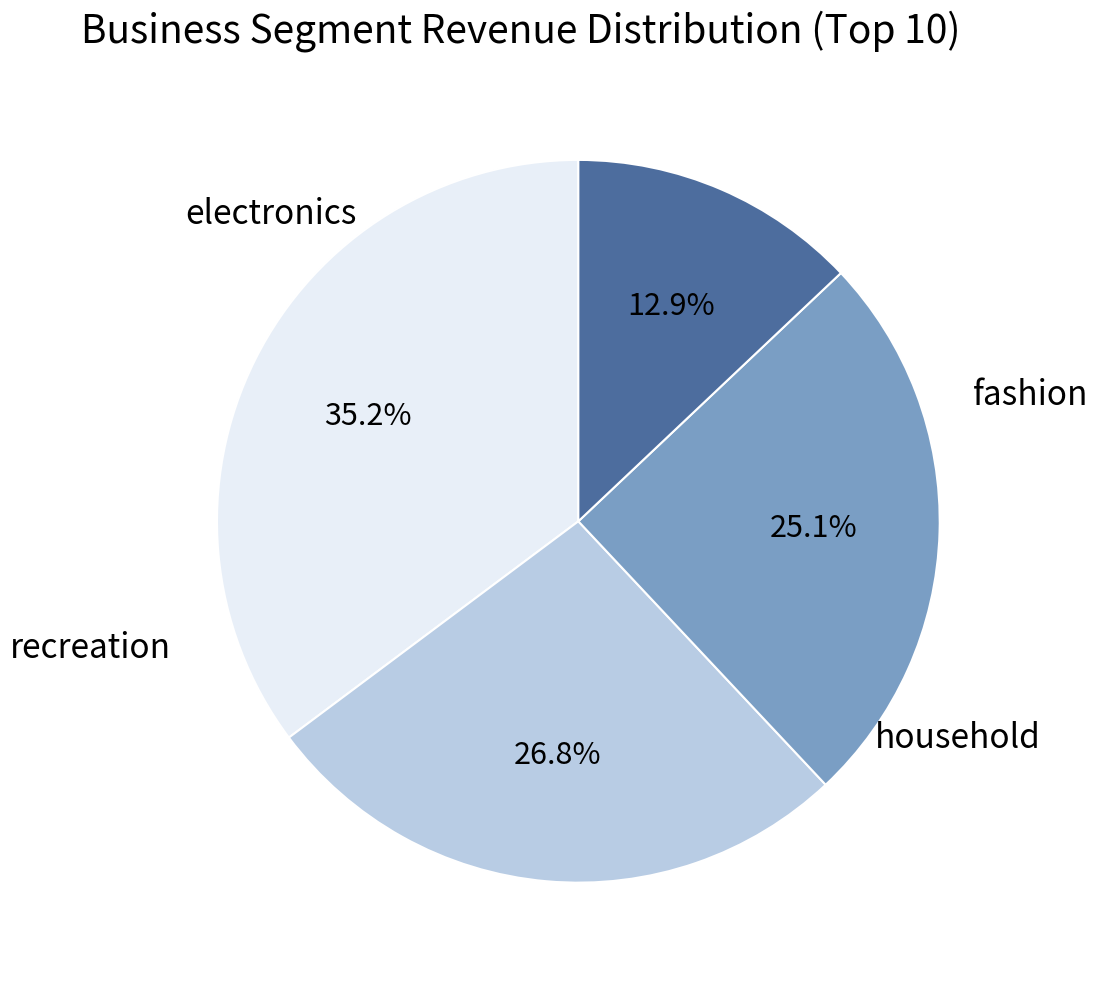

Is there a majority slice in this chart?

No